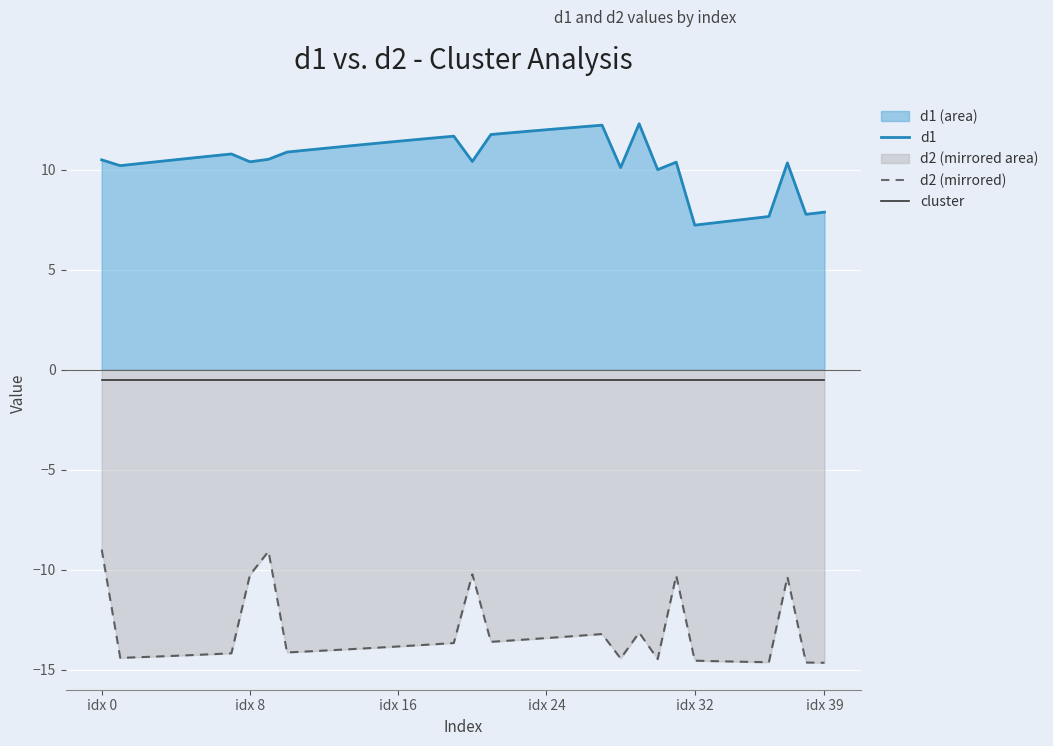

What are all the series names shown in the legend?

d1, d2 (mirrored), cluster